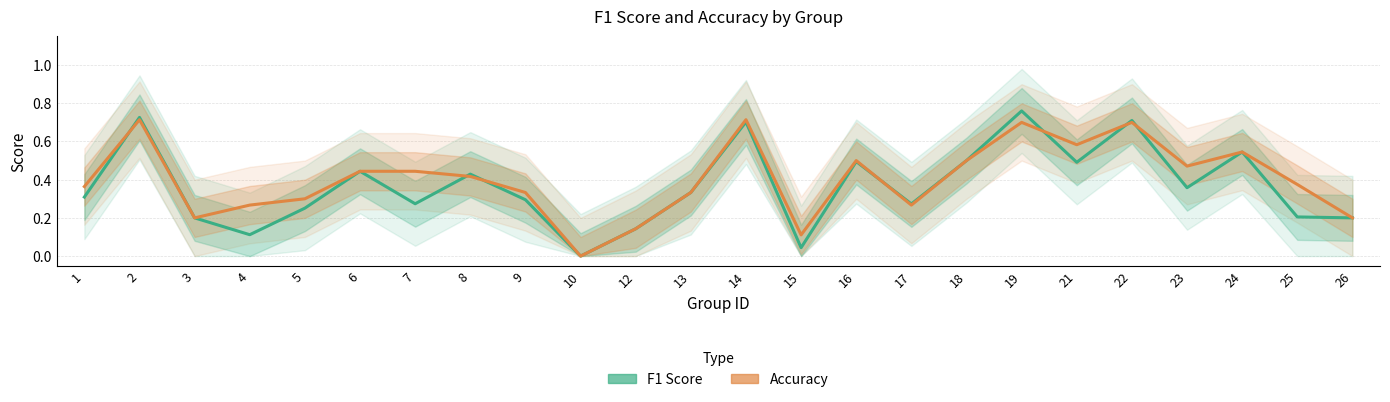

At which label does f1 reach its peak?

19